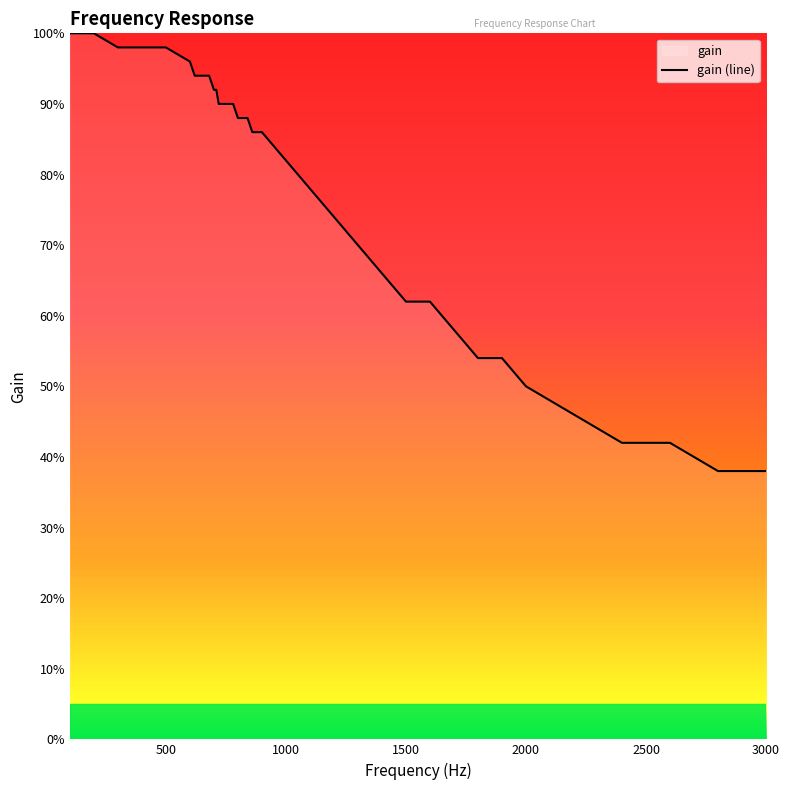

Does the chart display data point markers on the line(s)?

No